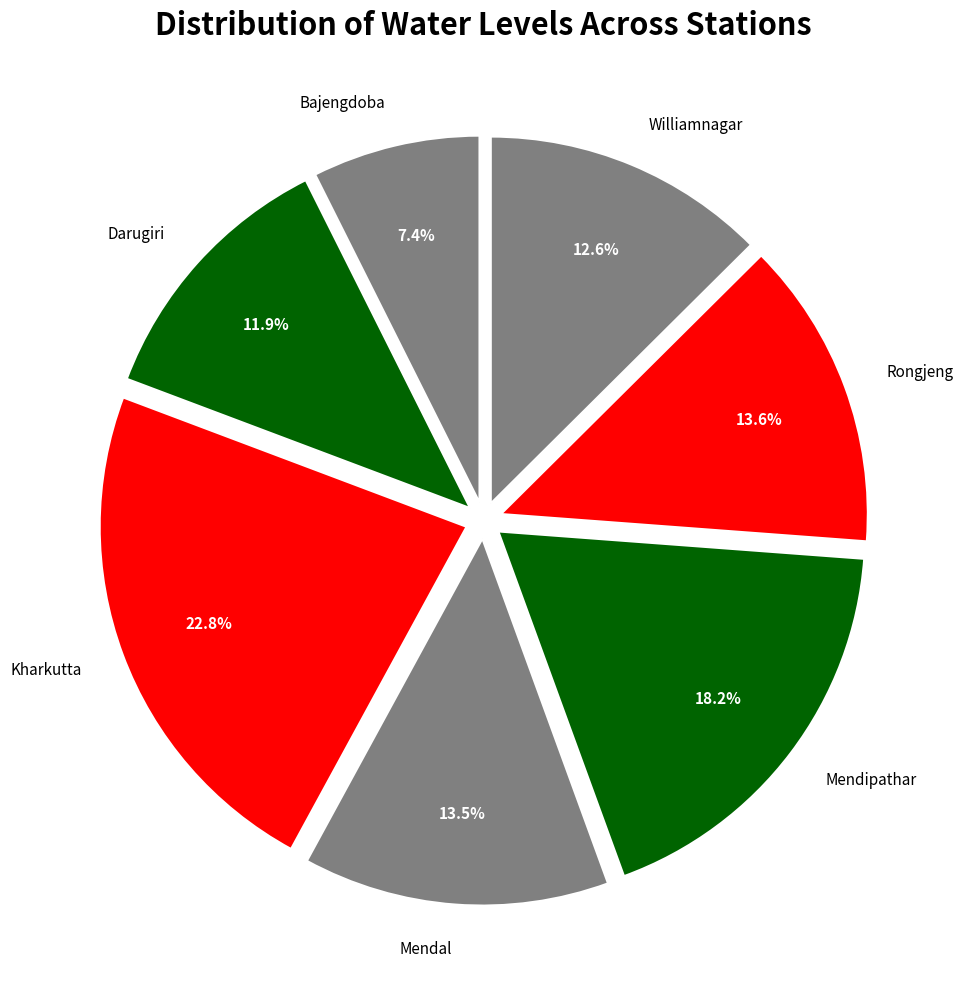

Combined, do Kharkutta and Mendal account for over 50%?

No